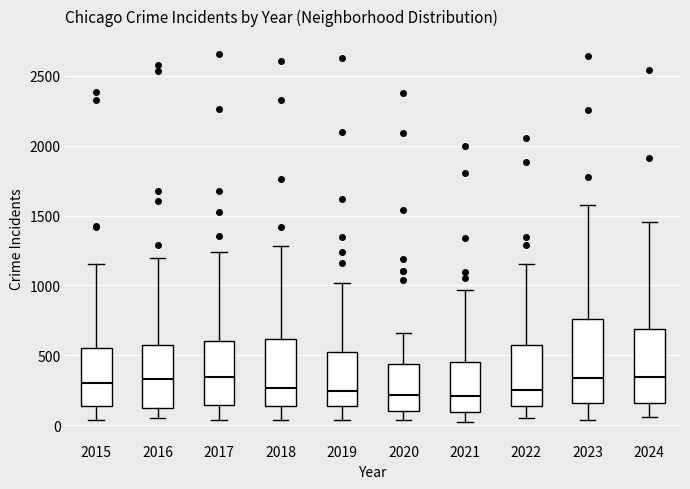

Reading left to right, transcribe this box plot: for each box, give where its median line is, the range the box spans, and where its two whiskers end, as read against the y-axis. The values are not printed on the chart, so give them approximately, as read against the axis.

2015: median 300, box 150 to 550, whiskers 50 to 1150
2016: median 350, box 150 to 600, whiskers 50 to 1200
2017: median 350, box 150 to 600, whiskers 50 to 1250
2018: median 250, box 150 to 600, whiskers 50 to 1300
2019: median 250, box 150 to 500, whiskers 50 to 1000
2020: median 200, box 100 to 450, whiskers 50 to 650
2021: median 200, box 100 to 450, whiskers 0 to 950
2022: median 250, box 150 to 550, whiskers 50 to 1150
2023: median 350, box 150 to 750, whiskers 50 to 1600
2024: median 350, box 150 to 700, whiskers 50 to 1450